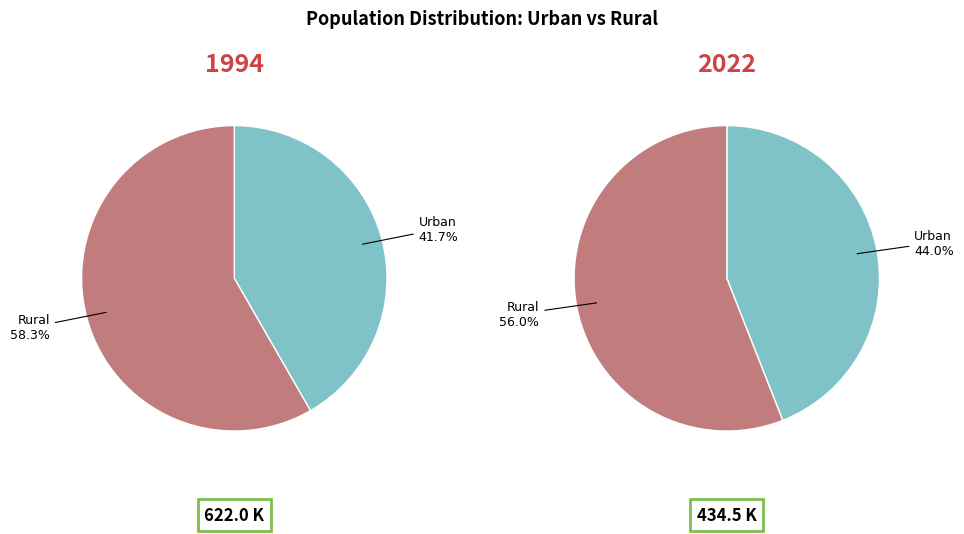

How many slices are in this pie chart?

2